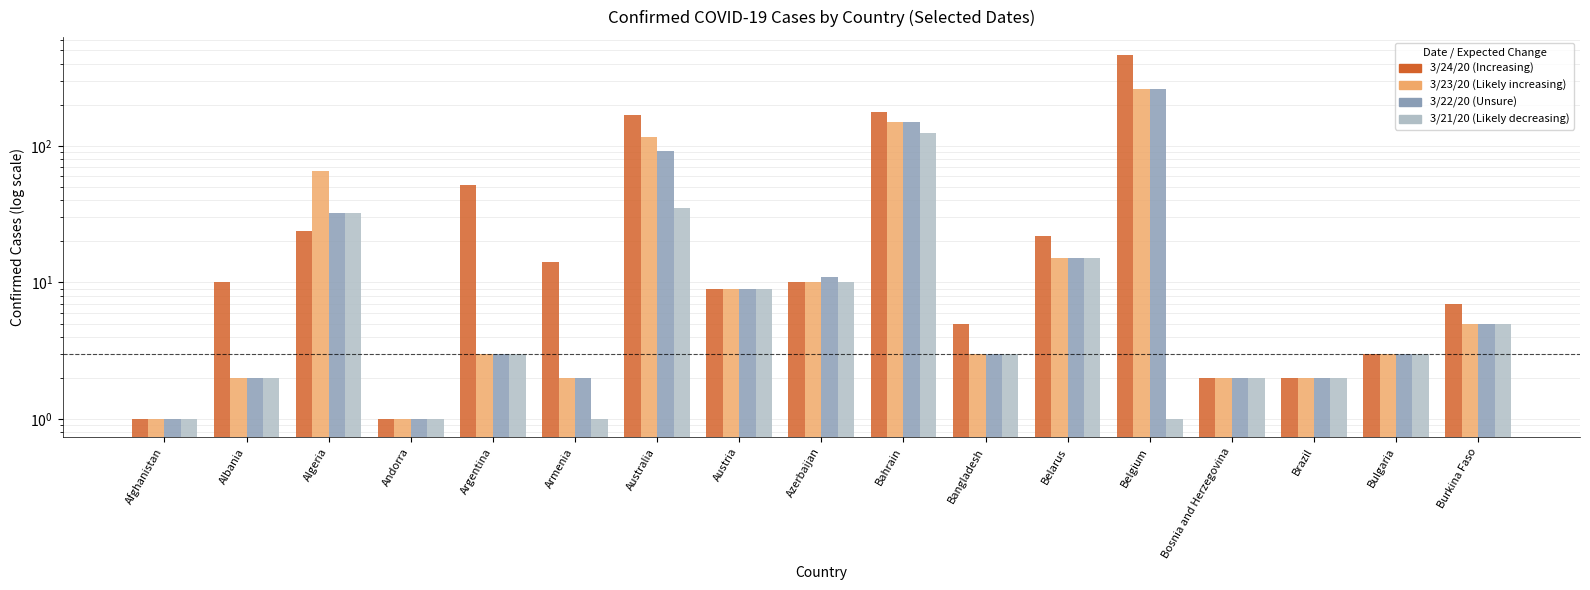

What is the maximum value for 3/22/20?

263